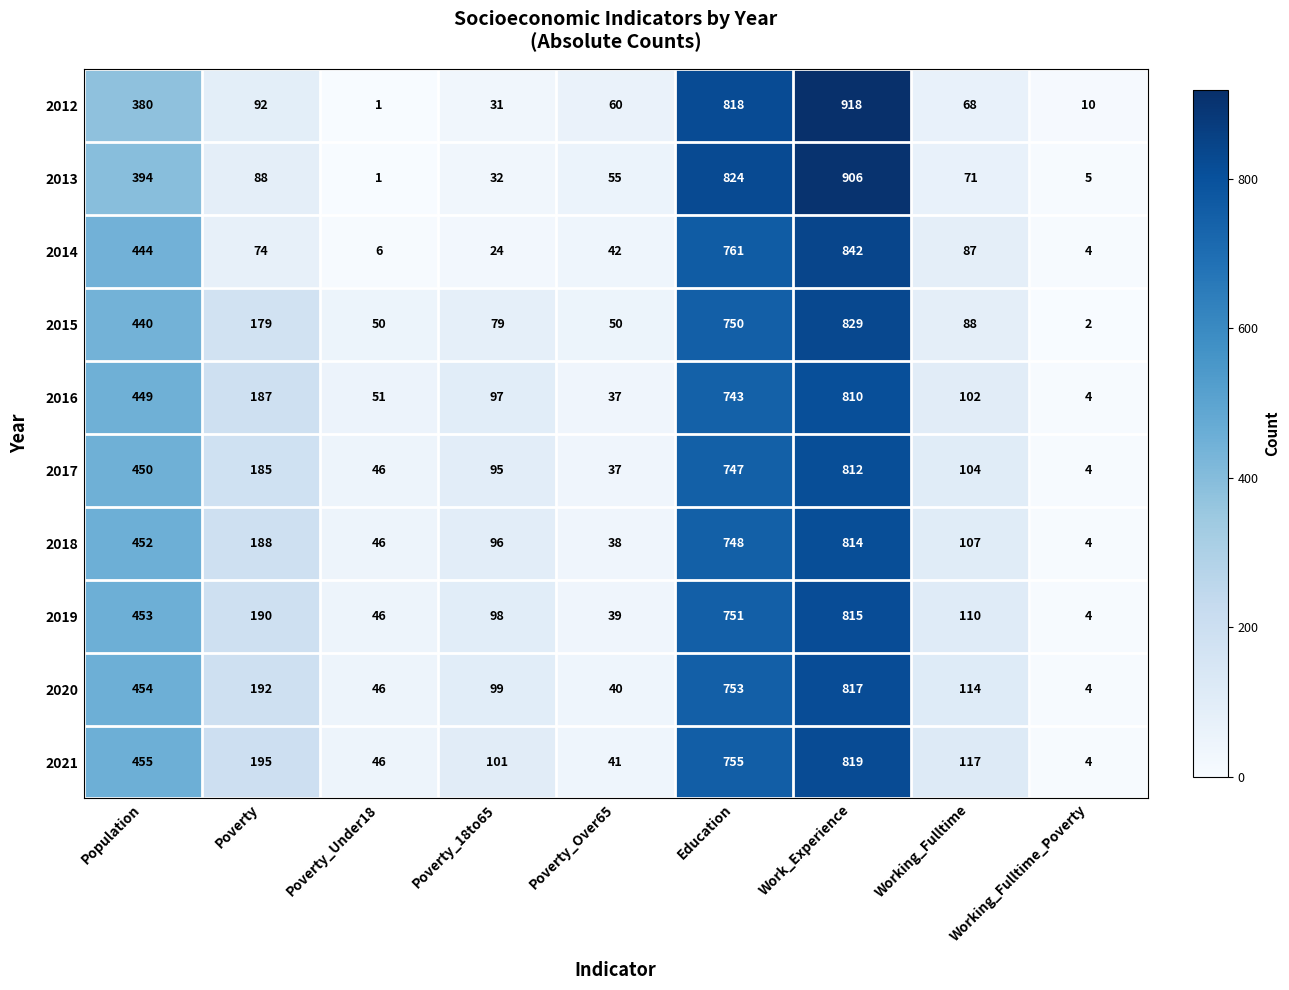

Read the 2013 value at Poverty_18to65, to the nearest 10.

30